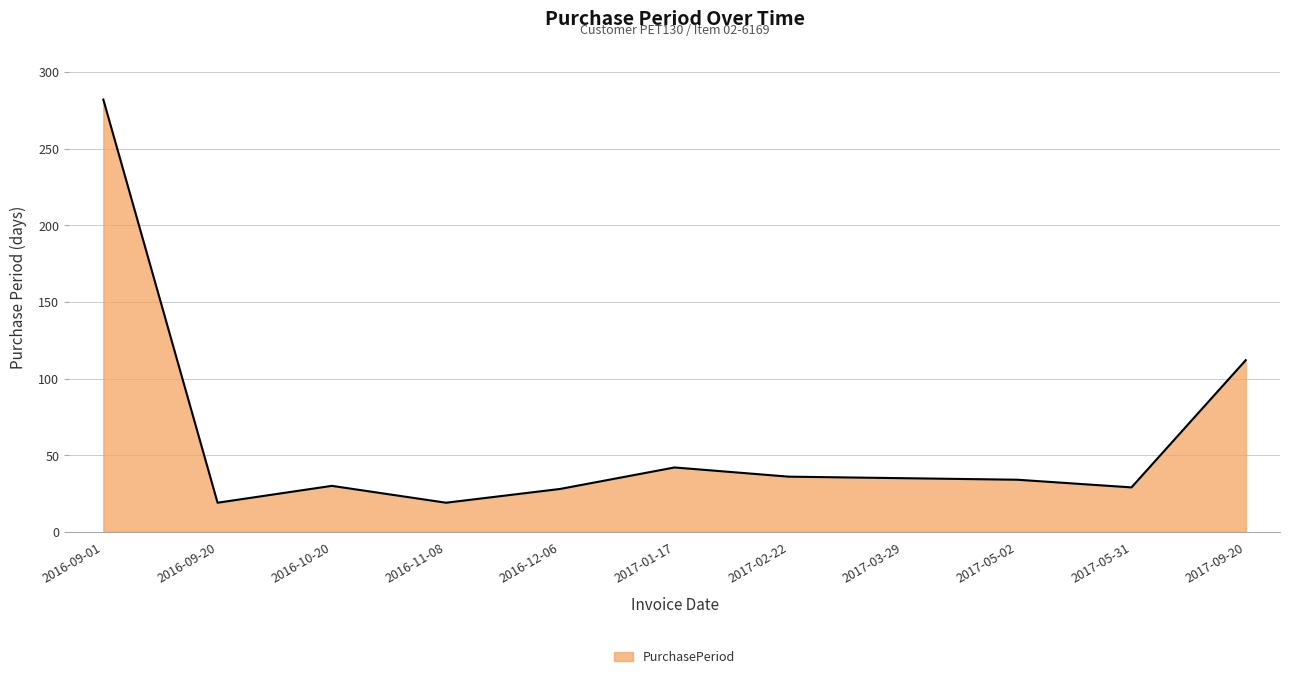

Where does the data first go above 34?

2016-09-01